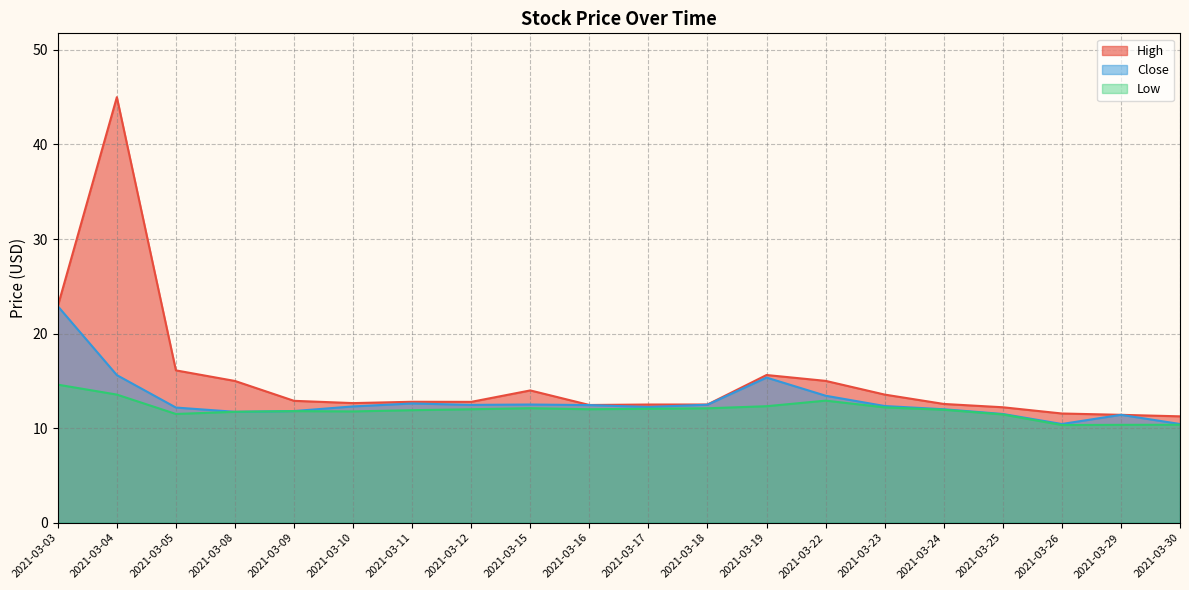

Between 2021-03-26 and 2021-03-24, which is larger?

2021-03-24